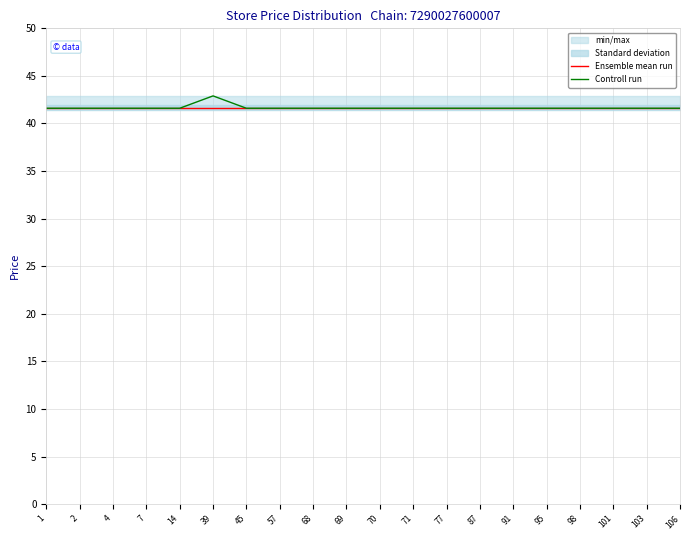

Reading right to left, list all the values displayed in this chart.

Ensemble mean run: 106=41.7	103=41.7	101=41.7	98=41.7	95=41.7	91=41.7	87=41.7	77=41.7	71=41.7	70=41.7	69=41.7	68=41.7	57=41.7	45=41.7	39=41.7	14=41.7	7=41.7	4=41.7	2=41.7	1=41.7
Controll run: 106=41.6	103=41.6	101=41.6	98=41.6	95=41.6	91=41.6	87=41.6	77=41.6	71=41.6	70=41.6	69=41.6	68=41.6	57=41.6	45=41.6	39=42.9	14=41.6	7=41.6	4=41.6	2=41.6	1=41.6